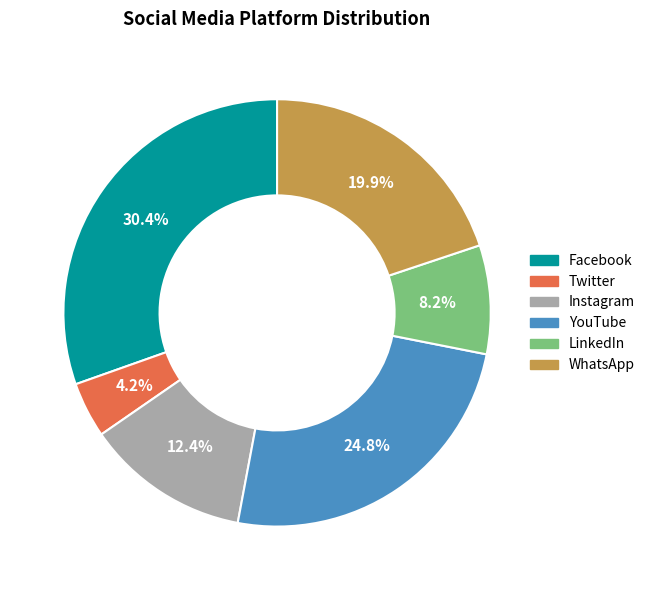

Is it true that Instagram is 12% of the pie?

True